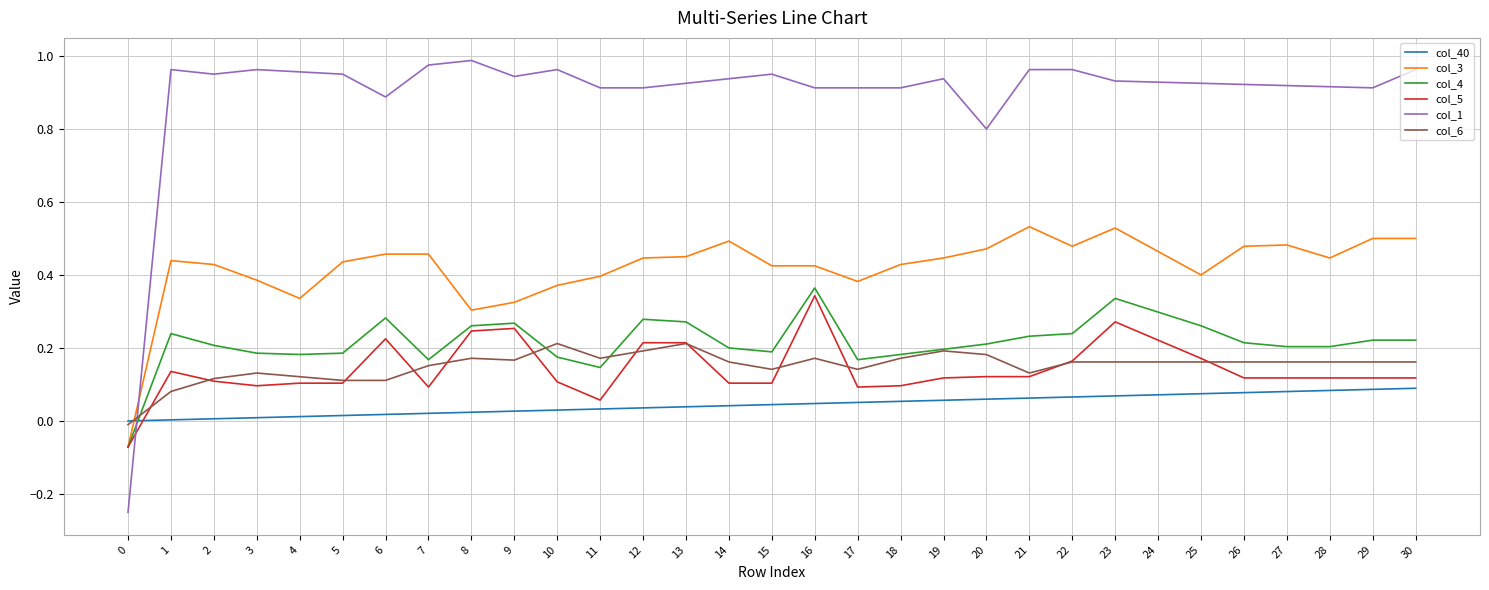

True or false: col_1 and col_6 cross at least once.

True